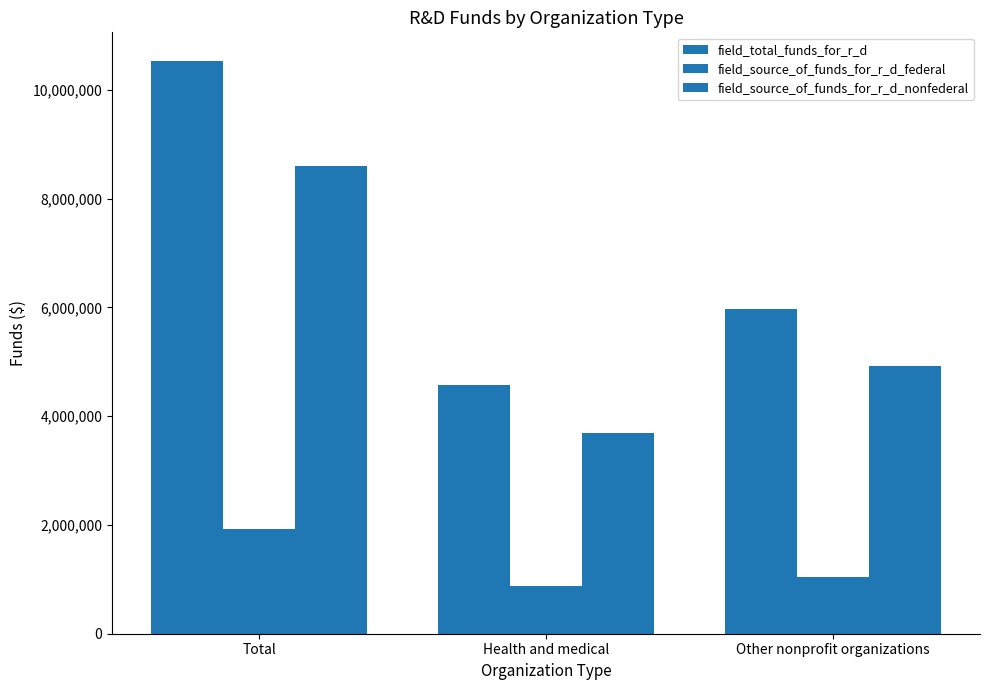

Rank the series by their maximum value, from lowest to highest.

field_source_of_funds_for_r_d_federal, field_source_of_funds_for_r_d_nonfederal, field_total_funds_for_r_d